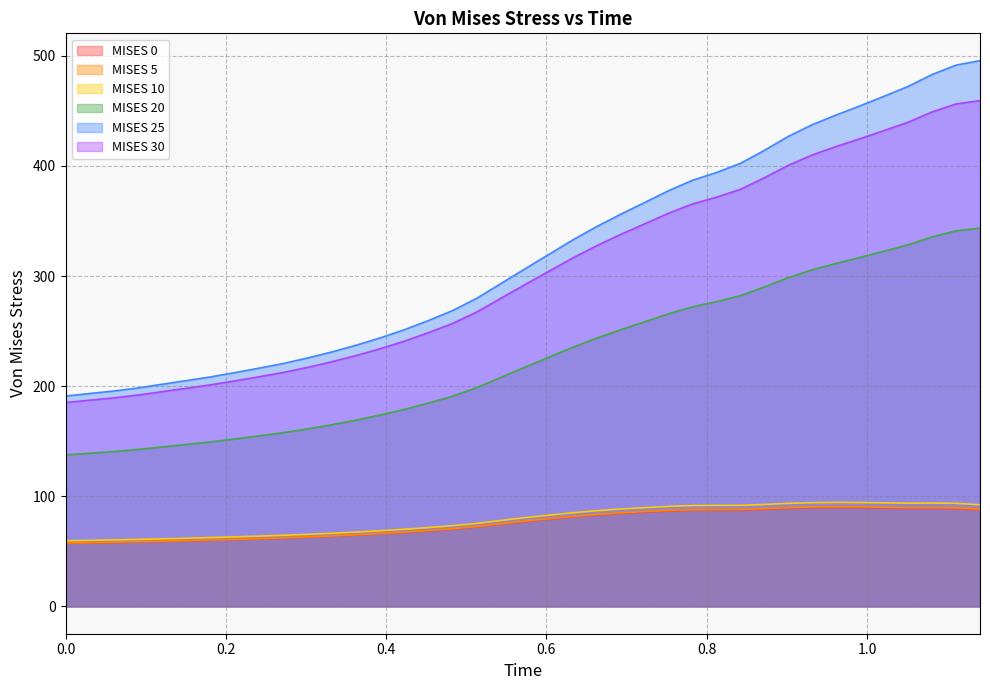

True or false: MISES 0 and MISES 20 cross at least once.

False